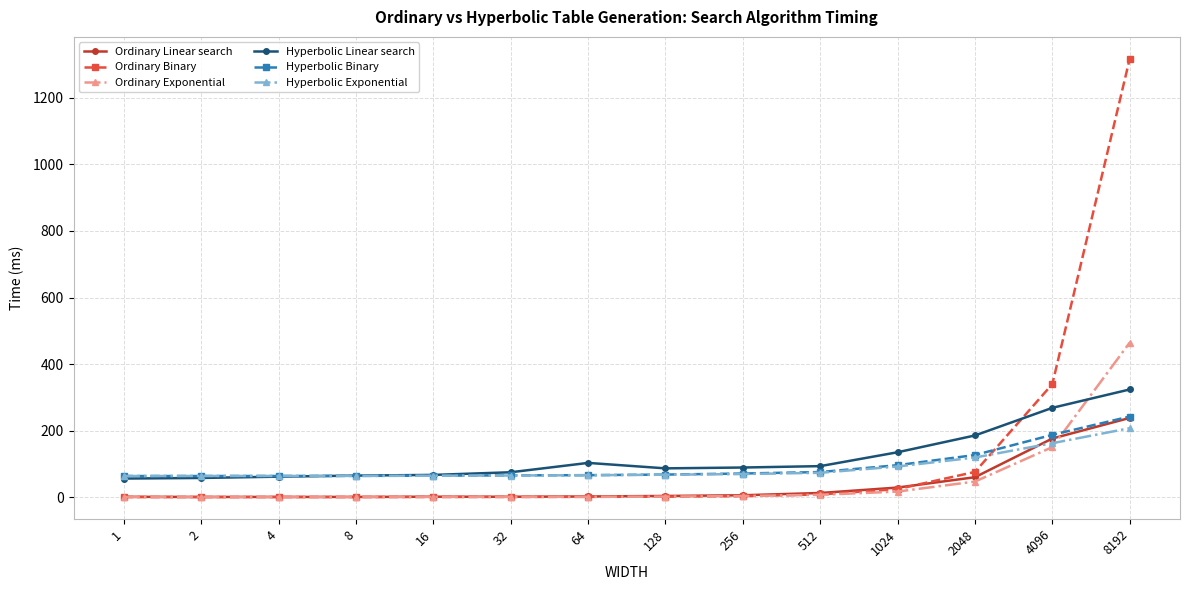

What is the spread (max minus min) of values at 16?

66.3